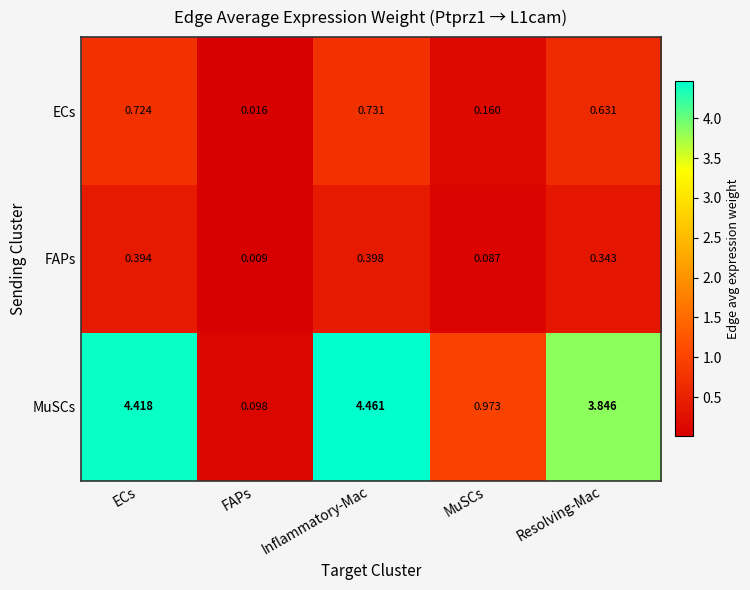

Which label corresponds to the largest value in the chart?

Inflammatory-Mac